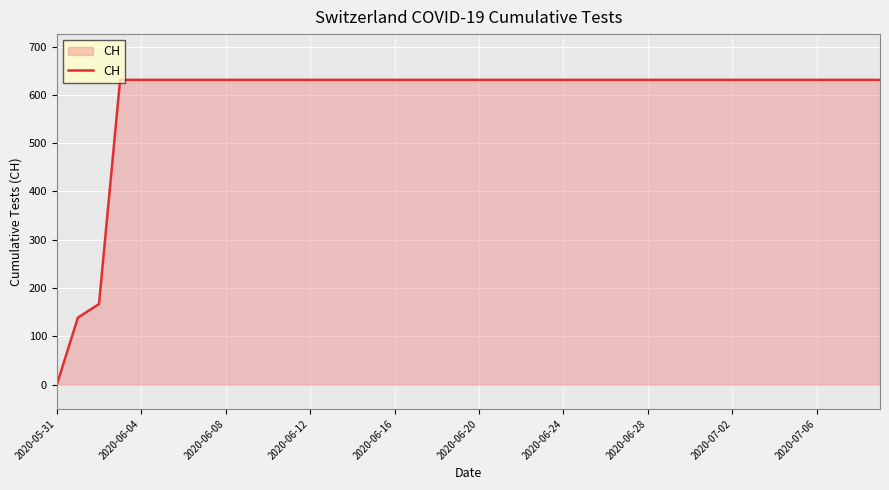

Does the chart display data point markers on the line(s)?

No